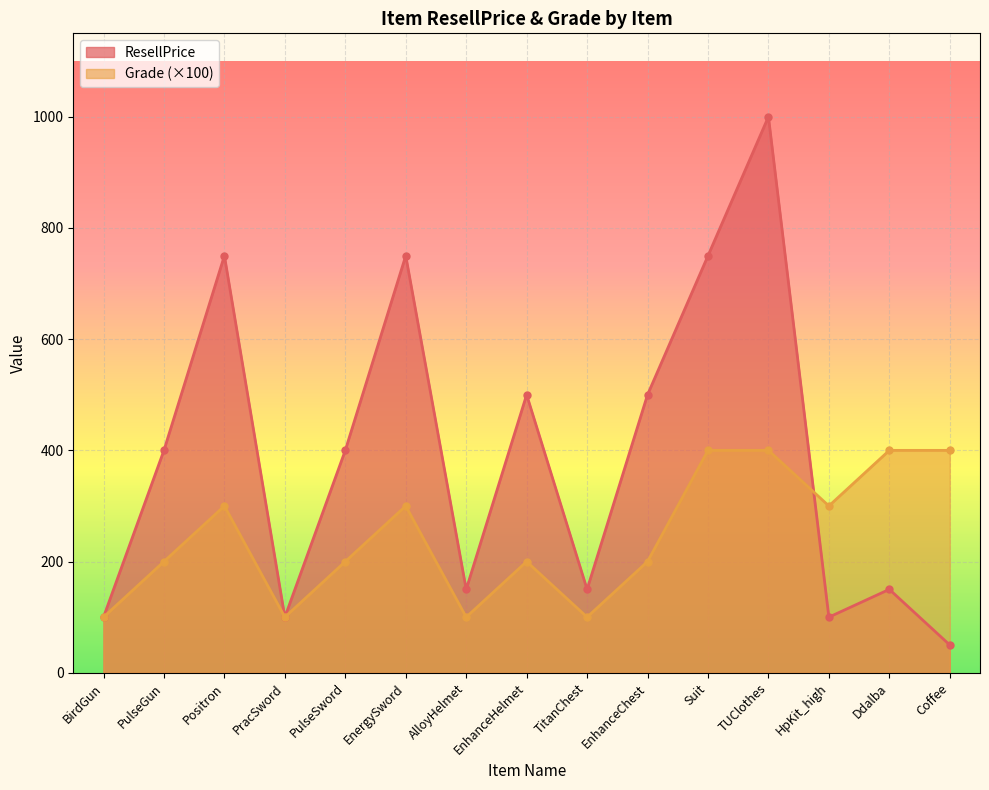

What is the minimum value for Grade?

100